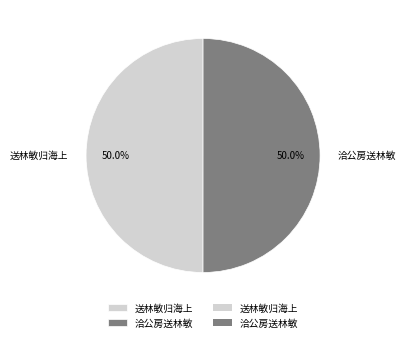

What is the ratio of the value at 洽公房送林敏 to the value at 送林敏归海上?

1.0